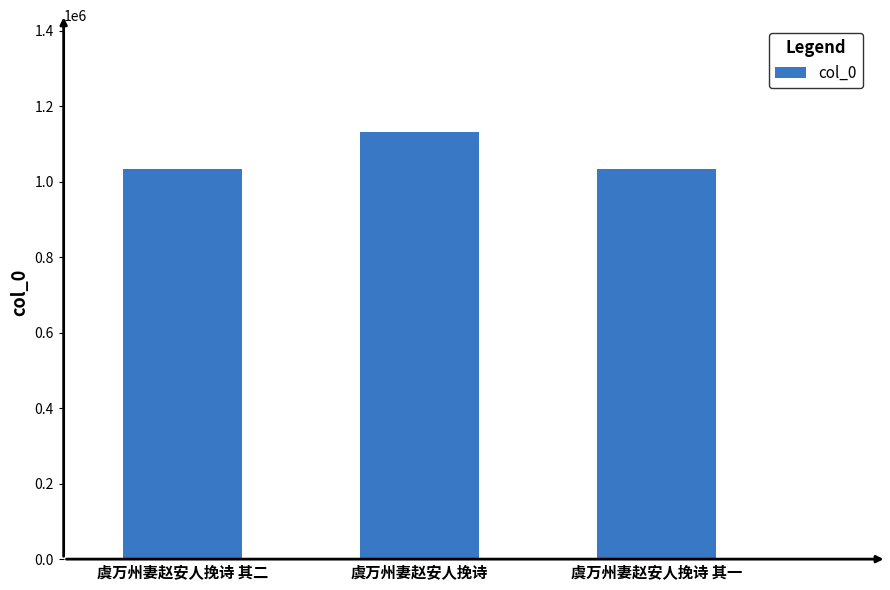

What is the sum of the values at 虞万州妻赵安人挽诗 其二 and 虞万州妻赵安人挽诗?

2167118